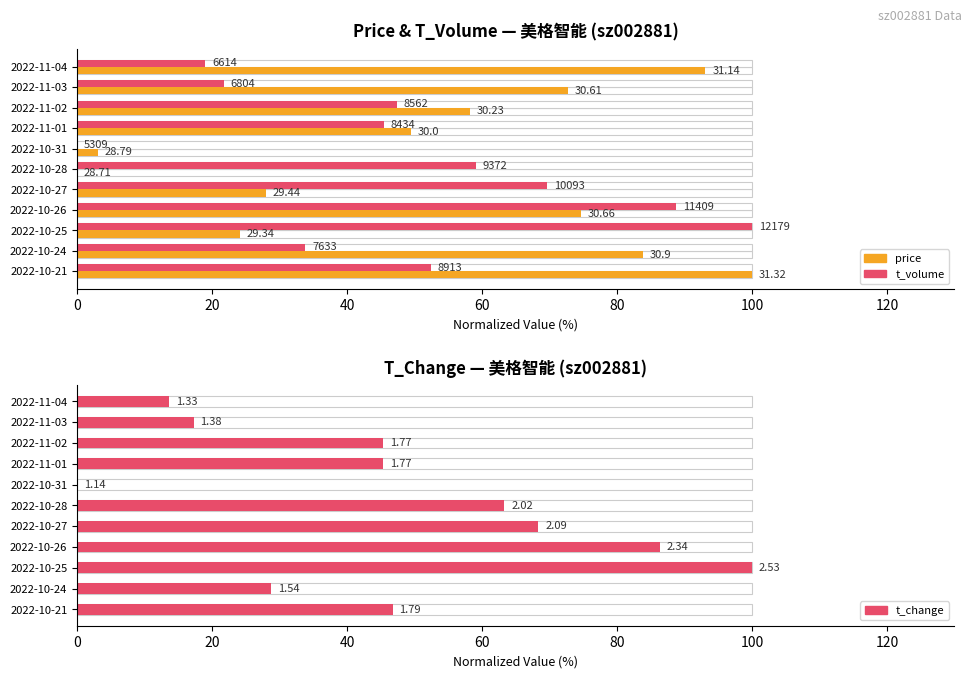

Reading left to right, list all the values displayed in this chart.

price (normalized): 93.1	72.8	58.2	49.4	3.1	0.0	28.0	74.7	24.1	83.9	100.0
t_volume (normalized): 19.0	21.8	47.4	45.5	0.0	59.1	69.6	88.8	100.0	33.8	52.5
t_change (normalized): 13.7	17.3	45.3	45.3	0.0	63.3	68.3	86.3	100.0	28.8	46.8